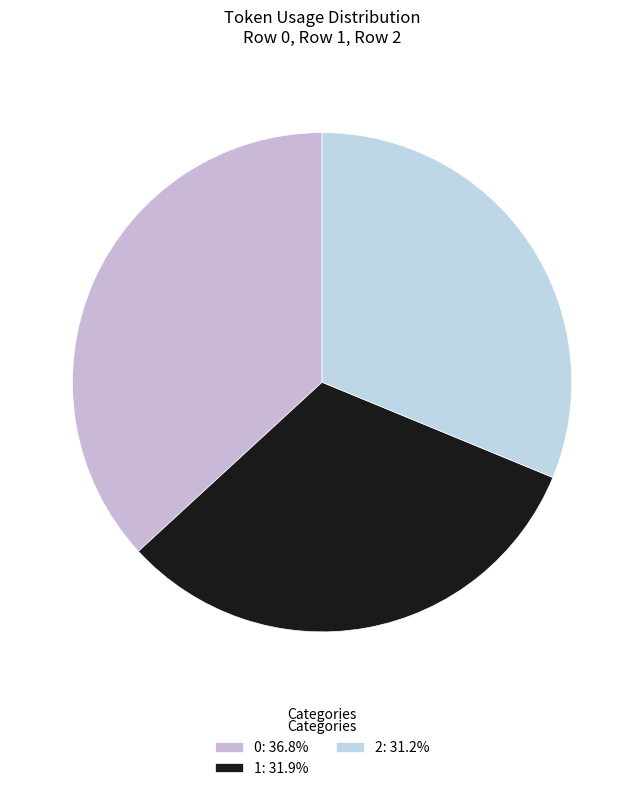

To the nearest percent, what is the combined percentage of 0 and 2?

68%